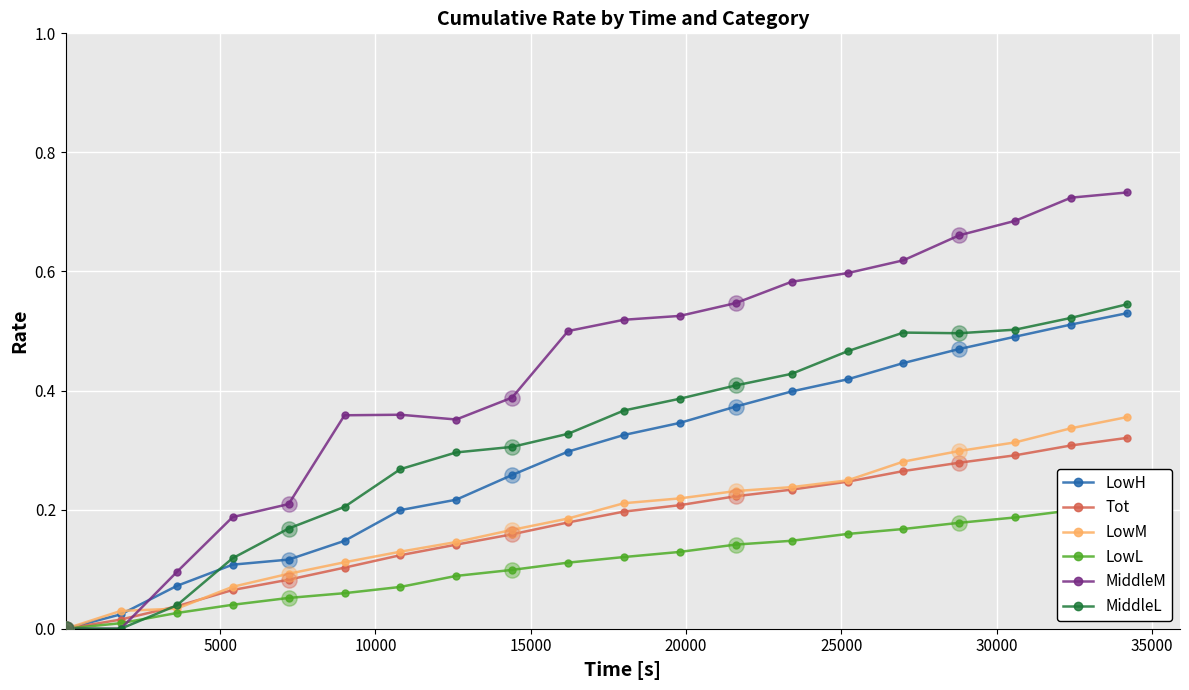

Which series has the widest spread of Y values?

MiddleM